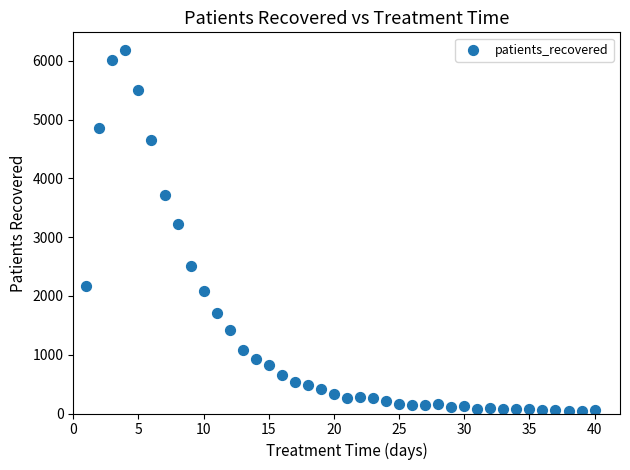

What Y value in the scatter plot is closest to 3107?

3219